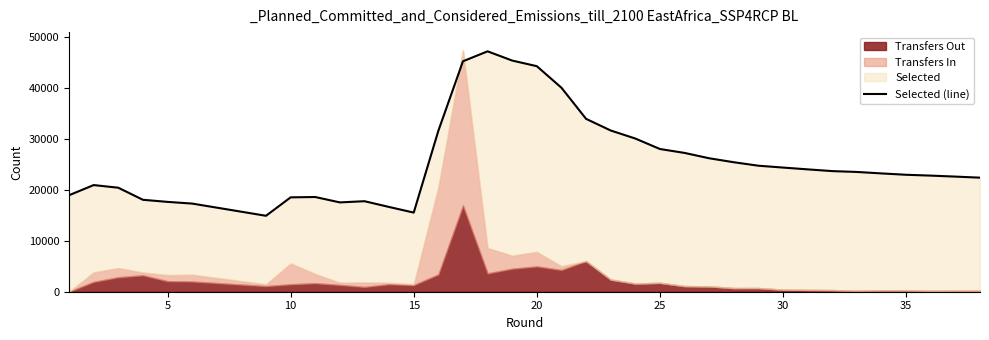

How many interior local valleys (lower than both neighbors) does the data have?

3